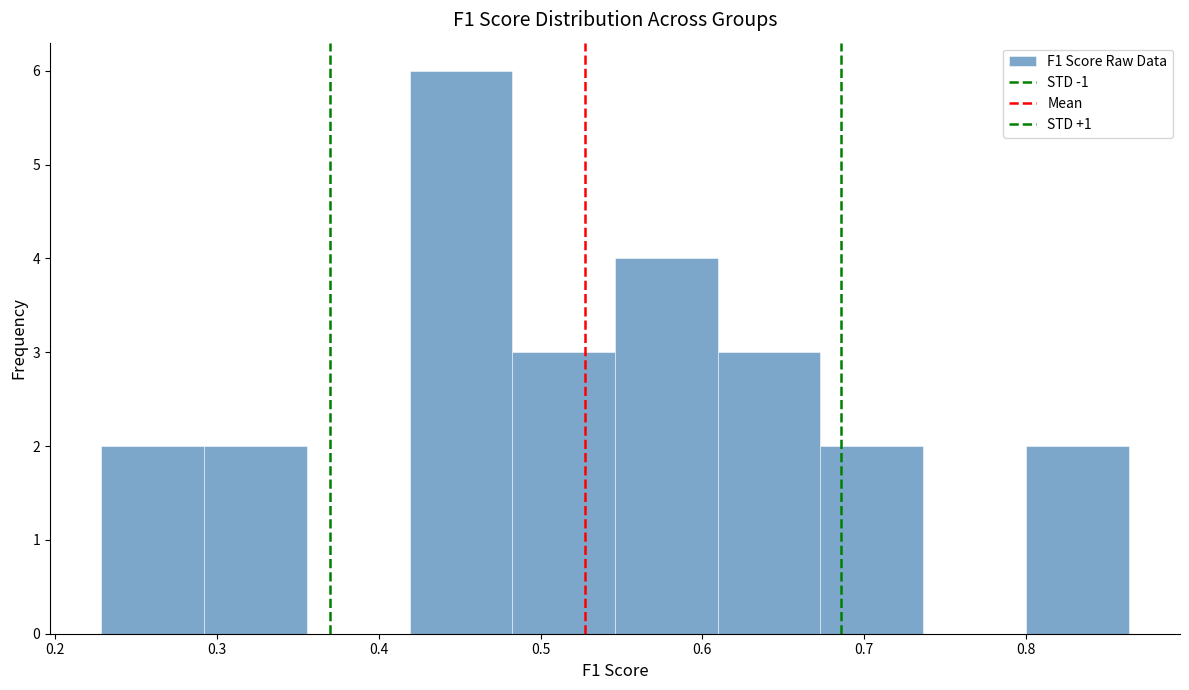

Reading left to right, list every bar in this chart as the range it spans on the x-axis followed by its height. Neither the bar edges nor the heights are printed on the chart, so give them approximately, as read against the axes.

0.23 to 0.29: 2
0.29 to 0.36: 2
0.36 to 0.42: 0
0.42 to 0.48: 6
0.48 to 0.55: 3
0.55 to 0.61: 4
0.61 to 0.67: 3
0.67 to 0.74: 2
0.74 to 0.80: 0
0.80 to 0.86: 2